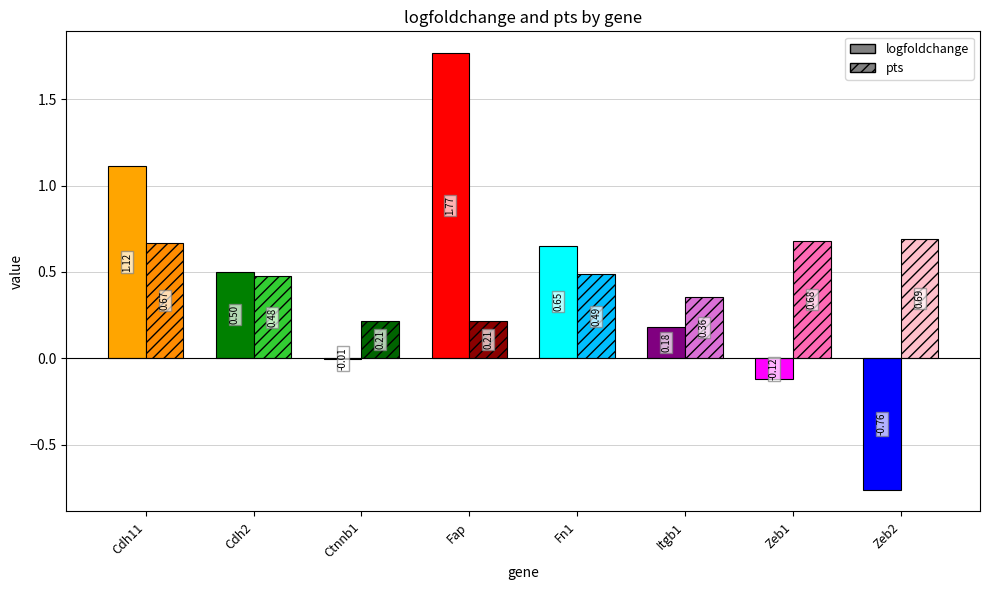

What is the sum of the pts values at Fap and Zeb1?

0.9